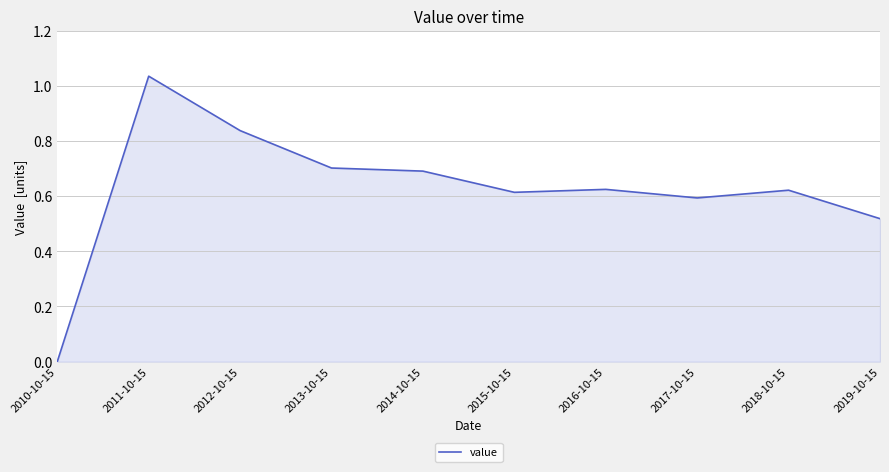

What is the change in value from 2010-10-15 to 2016-10-15?

+0.6